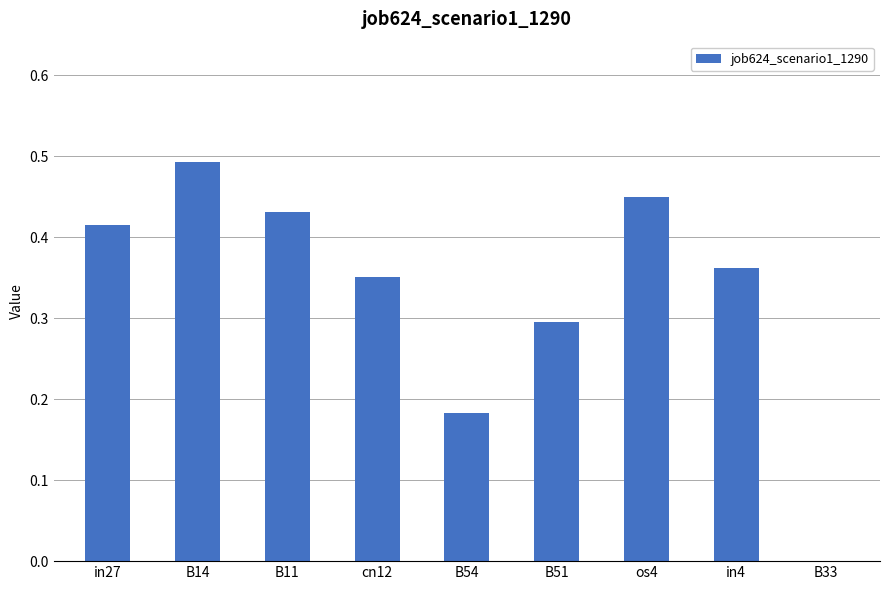

At which label is the value closest to 0?

B33